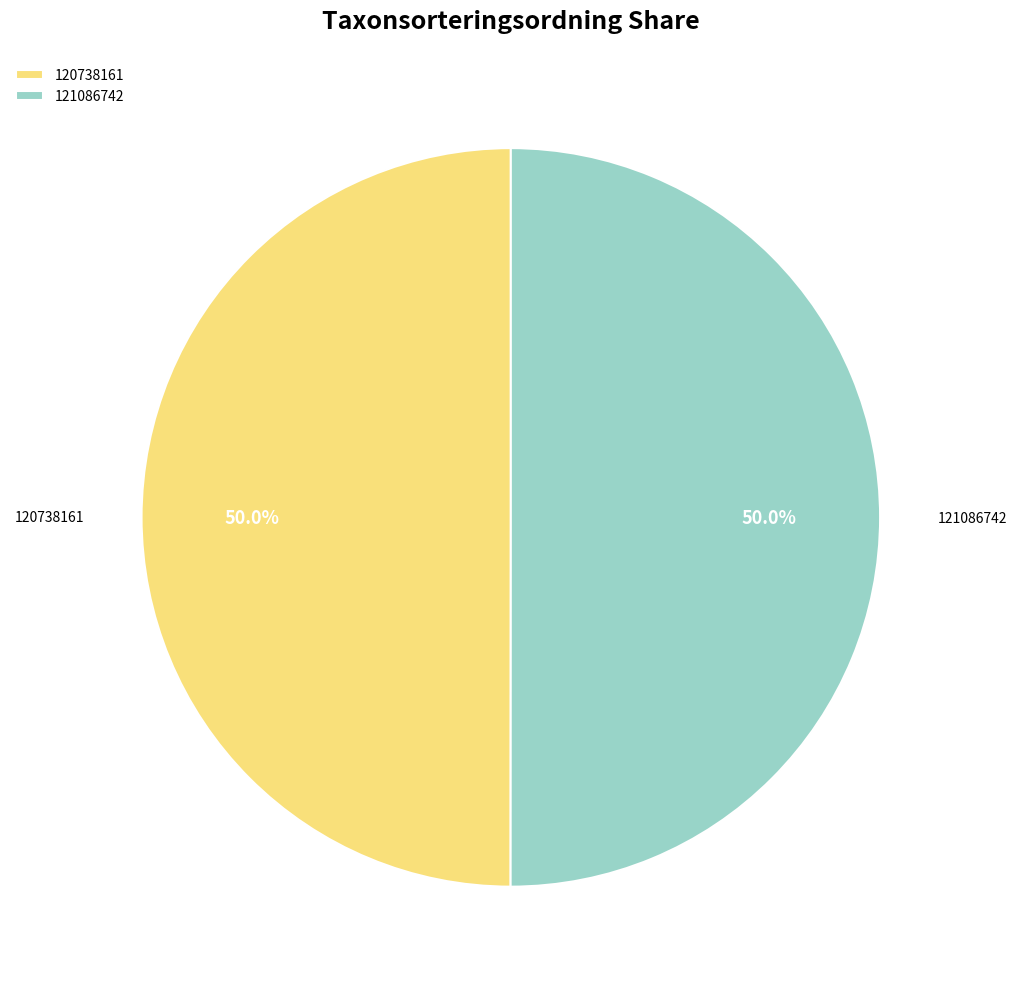

To the nearest percent, what percentage of the pie is 120738161?

50%